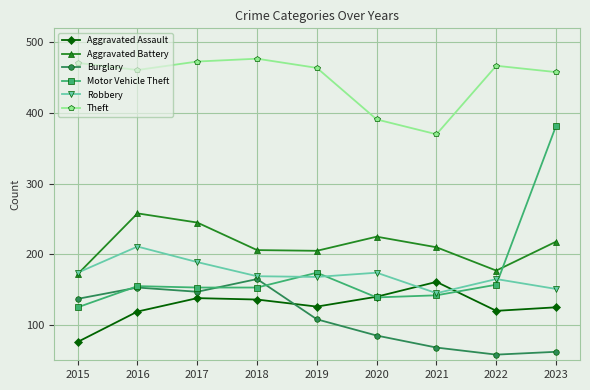

True or false: Aggravated Battery has more than 1 points higher than both neighbors.

True